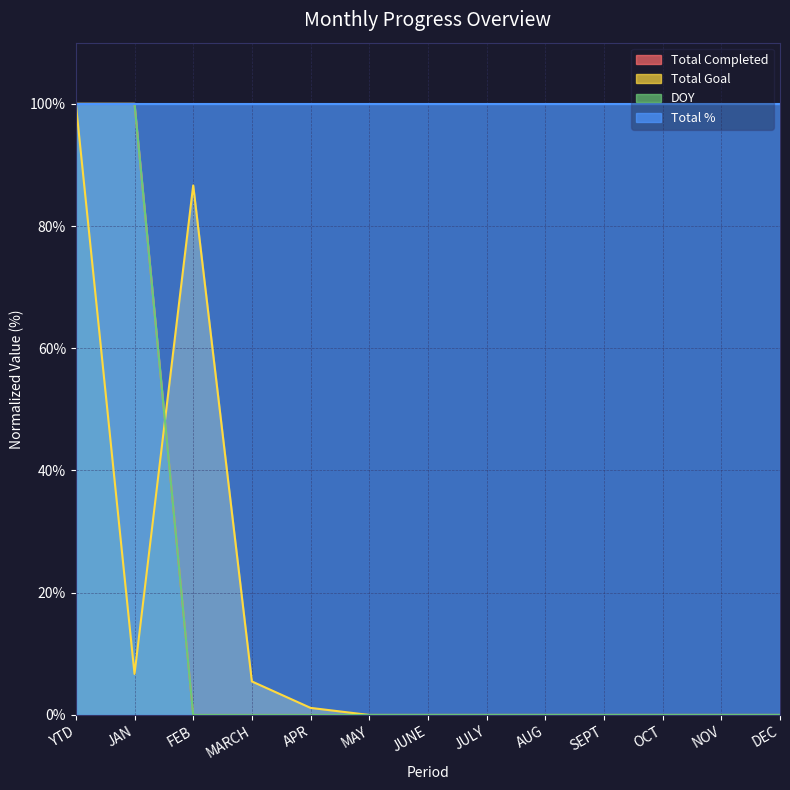

What is the difference between the Total Goal values at OCT and FEB?

86.6